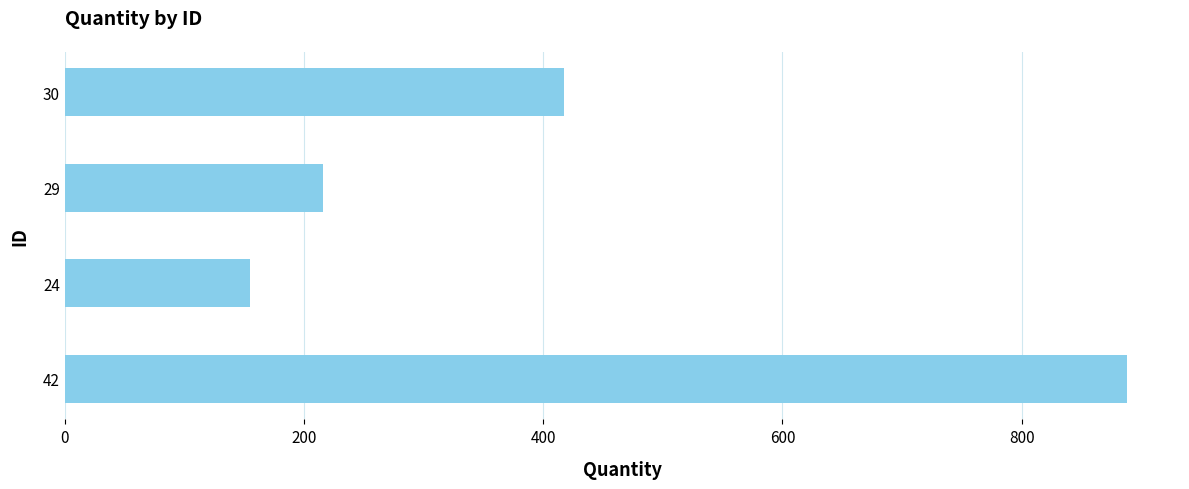

Which has a higher value, 30 or 42?

42